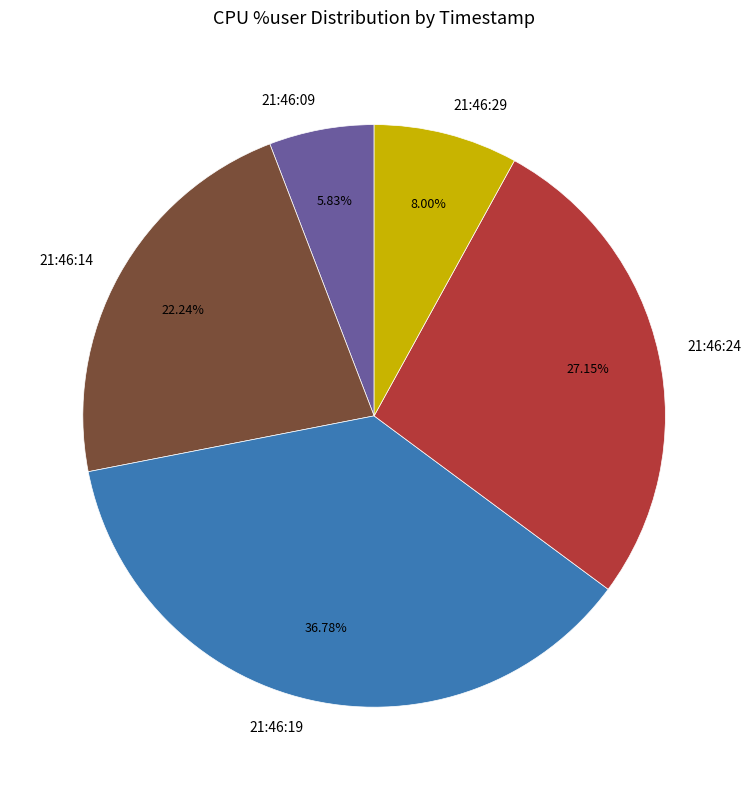

Does 21:46:29 represent more than half of the total?

No